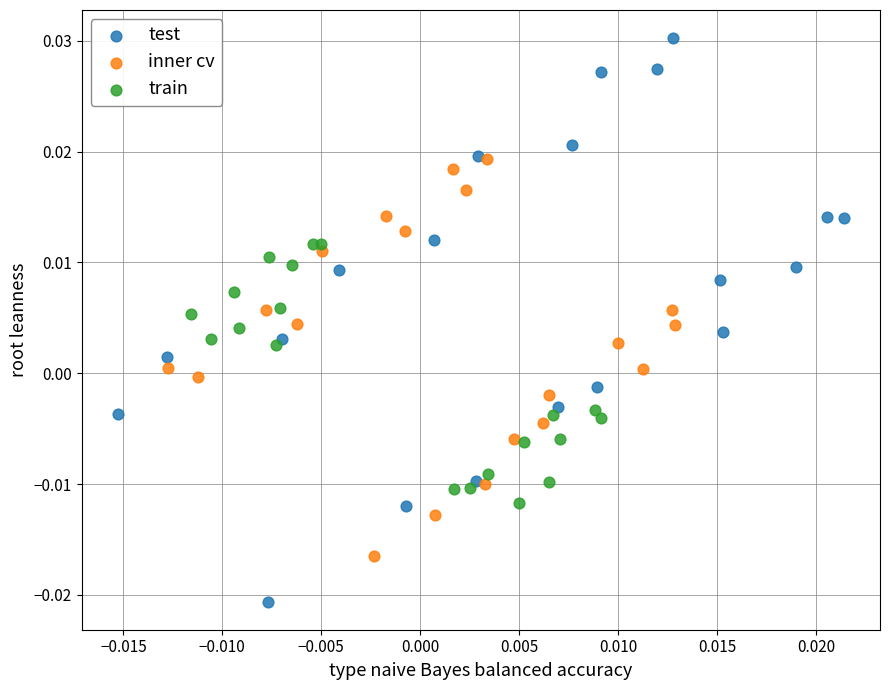

Which series contains the lowest Y value?

test